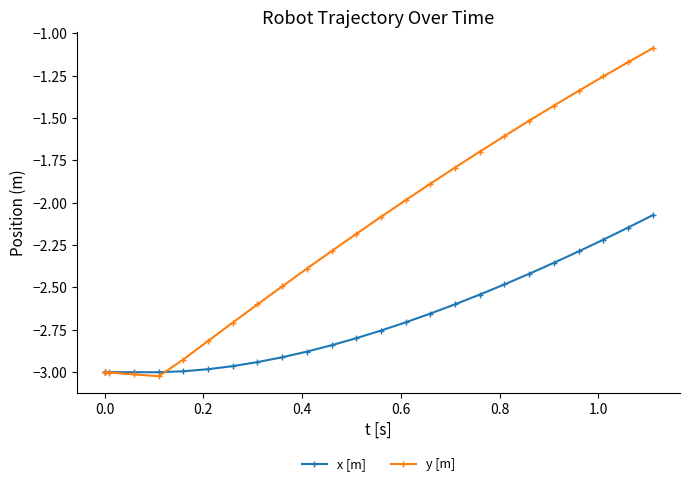

True or false: y [m] has more than 2 points higher than both neighbors.

False